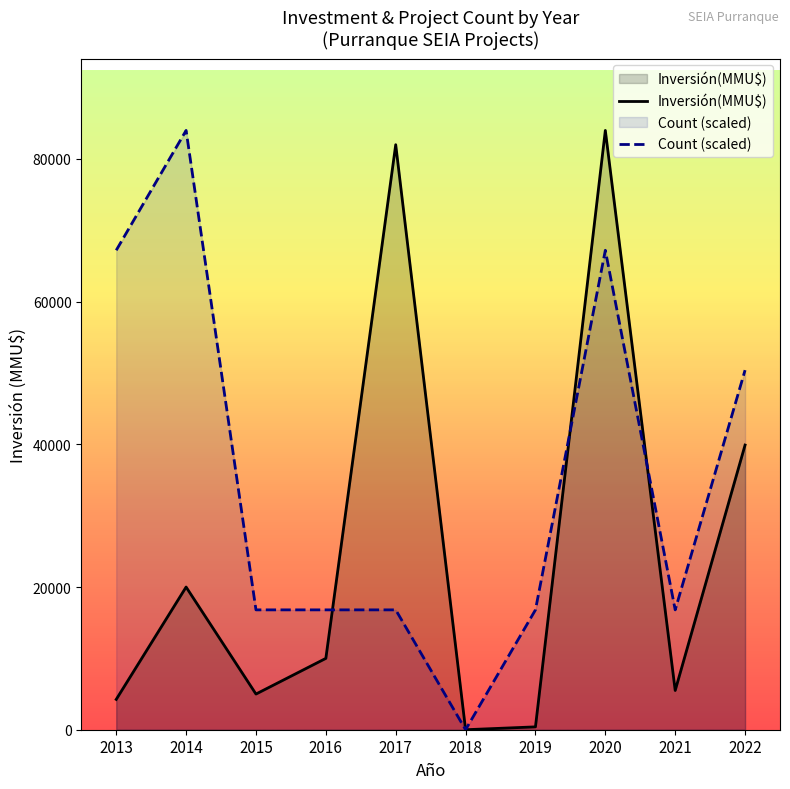

At which label is Count (scaled) closest to 42000?

2022